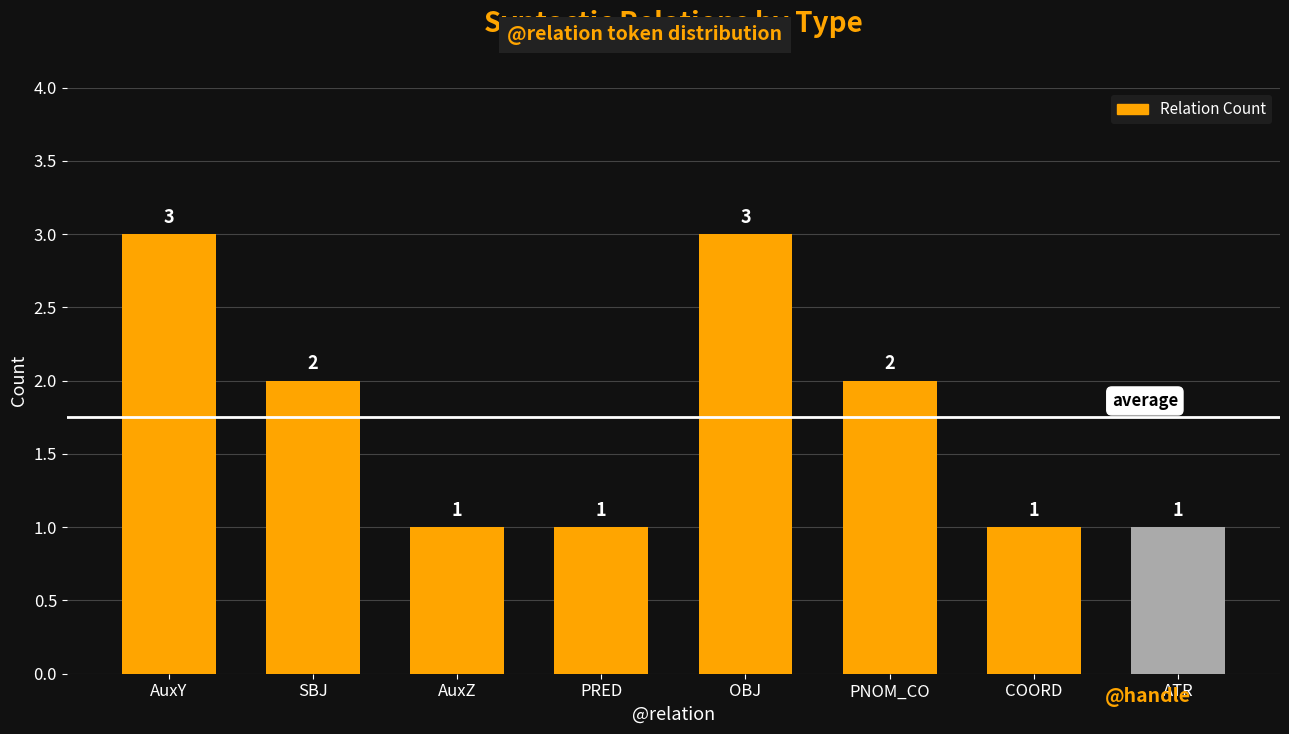

Is it true that the value at PNOM_CO is 1?

False